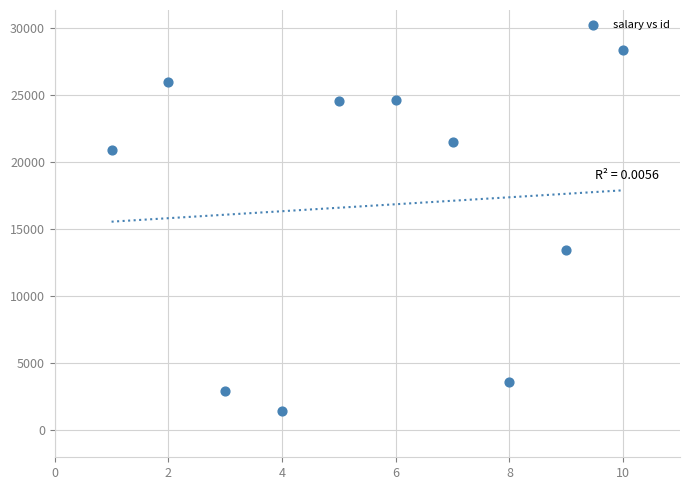

What Y value in the scatter plot is closest to 14903?

13427